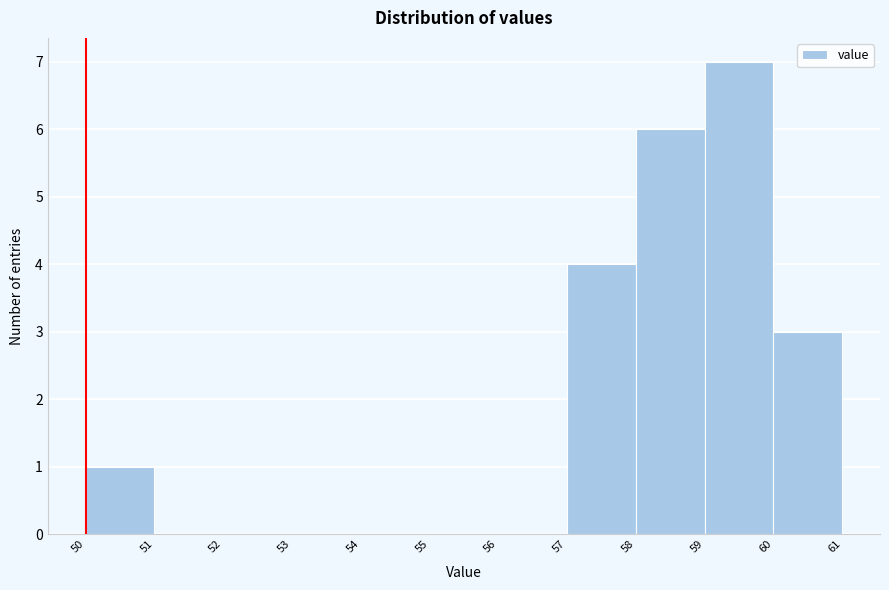

Reading left to right, list every bar in this chart as the range it spans on the x-axis followed by its height. The values are not printed on the chart, so give them approximately, as read against the axis.

50 to 51: 1
51 to 52: 0
52 to 53: 0
53 to 54: 0
54 to 55: 0
55 to 56: 0
56 to 57: 0
57 to 58: 4
58 to 59: 6
59 to 60: 7
60 to 61: 3